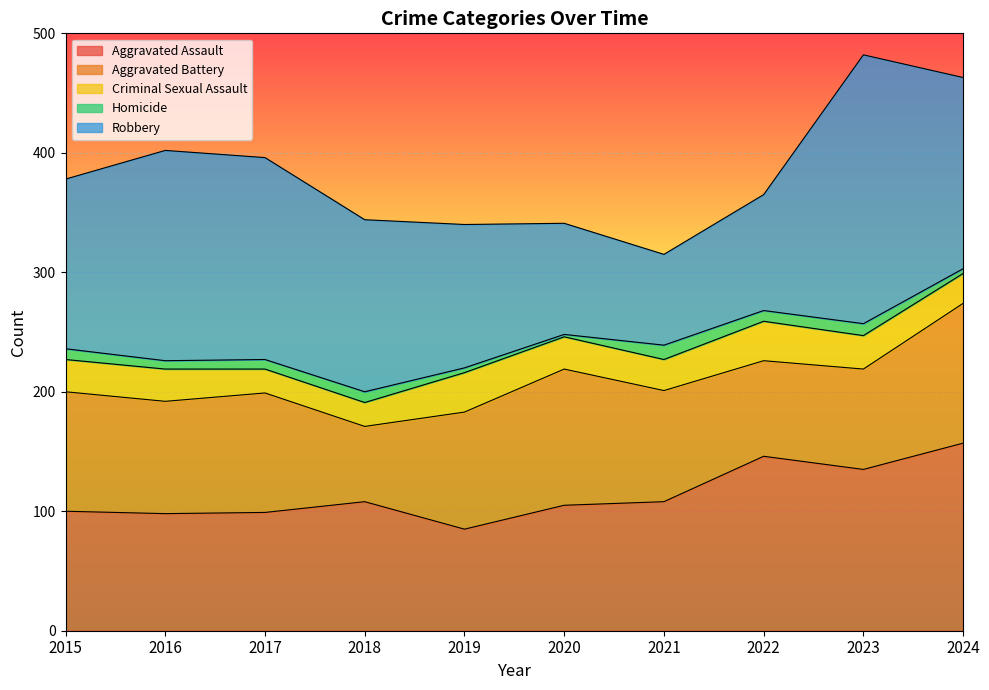

Which series changed the most between 2016 and 2018?

Robbery